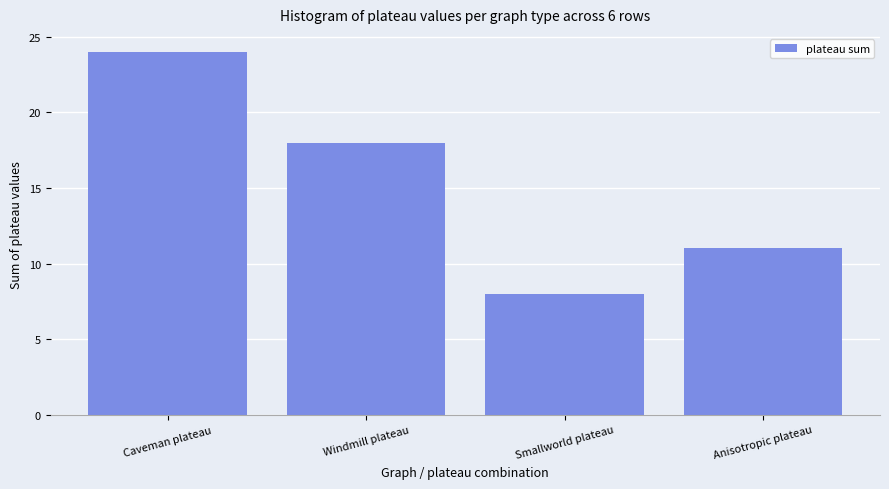

At which label is the value closest to 16?

Windmill plateau